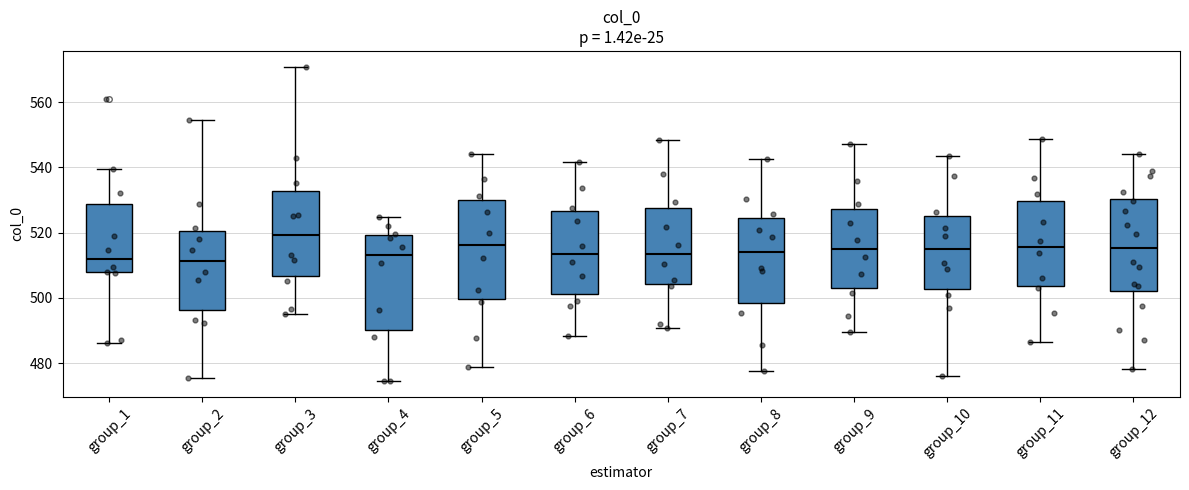

Where does the lower whisker of the box for group_1 end on the y-axis? The values are not printed on the chart, so give them approximately, as read against the axis.

486